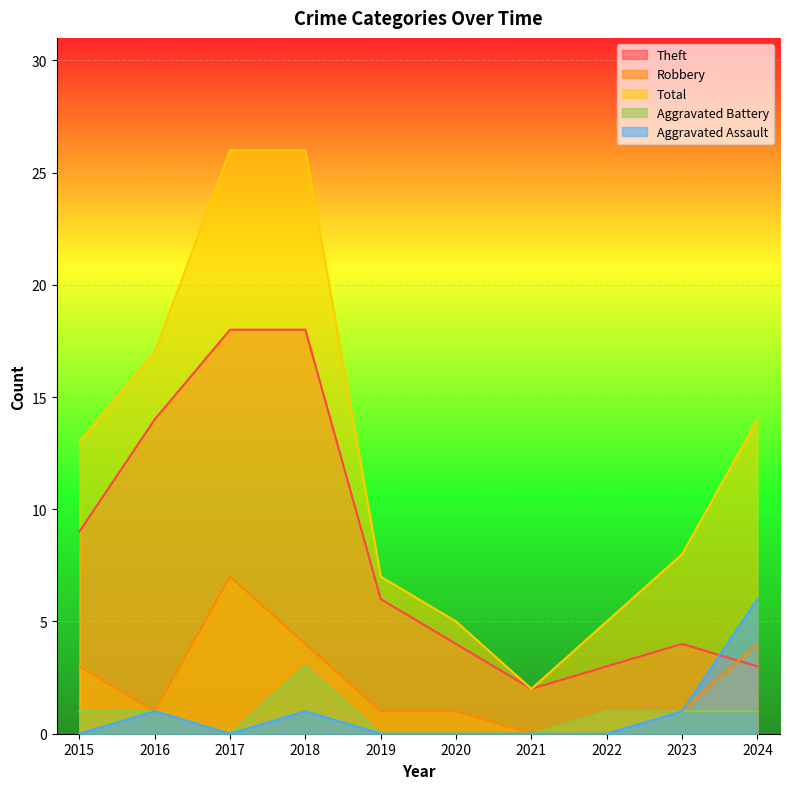

How many values in the Aggravated Battery series exceed 1?

1